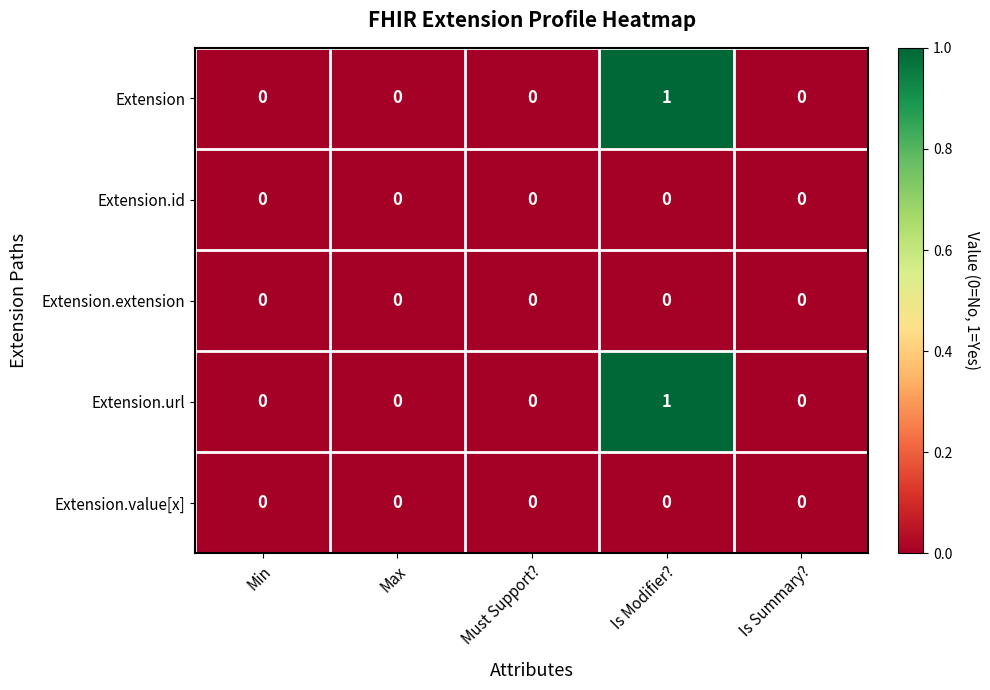

Is it true that Extension equals -1 at Min?

False